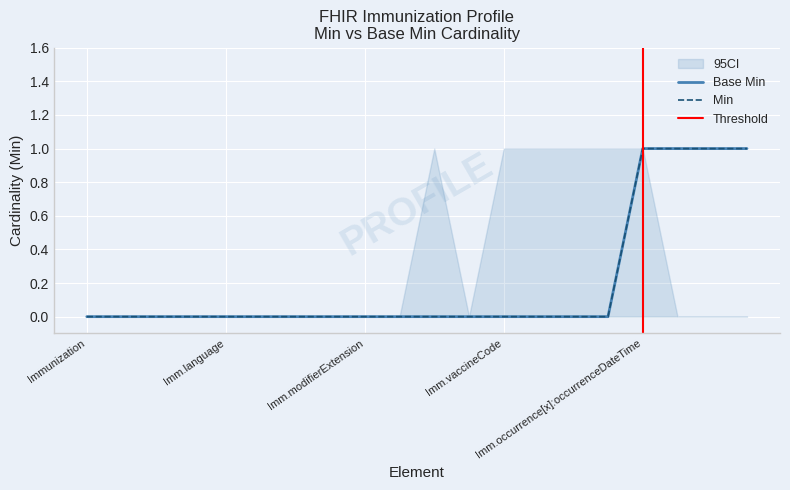

Which series has the largest range (max minus min)?

Min